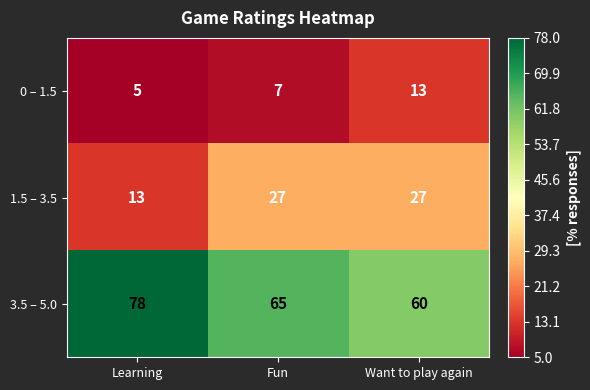

Which series has the largest total across all categories?

3.5 – 5.0